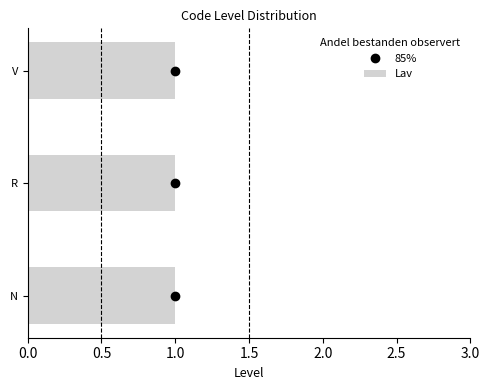

The value of 85% at 1.0 is 0.8. True or false?

False